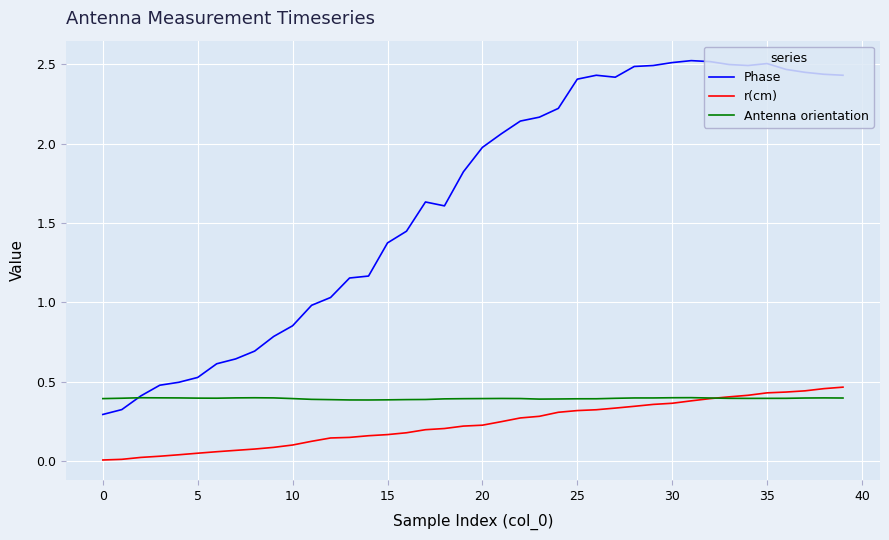

Which series has the largest total across all categories?

Phase